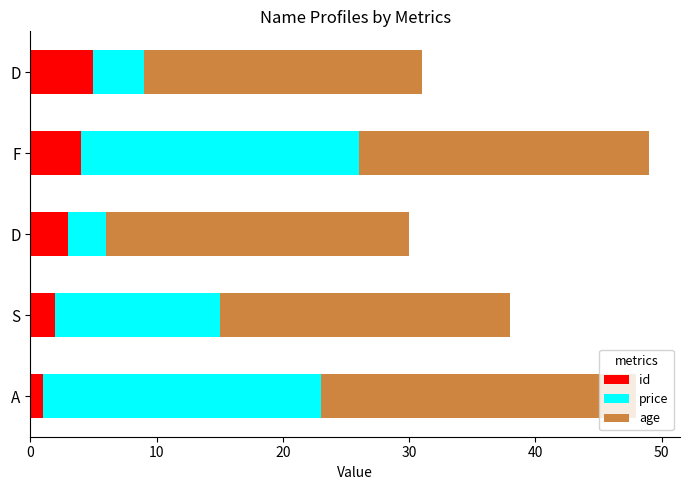

Reading right to left, list all the values displayed in this chart.

id: 5	4	3	2	1
price: 4	22	3	13	22
age: 22	23	24	23	25